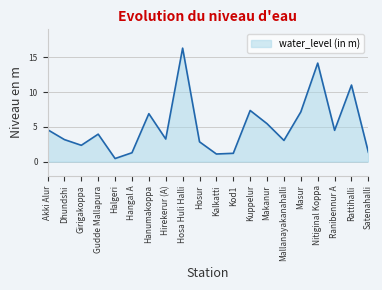

What is the change in value from Makanur to Nitiginal Koppa?

+8.7